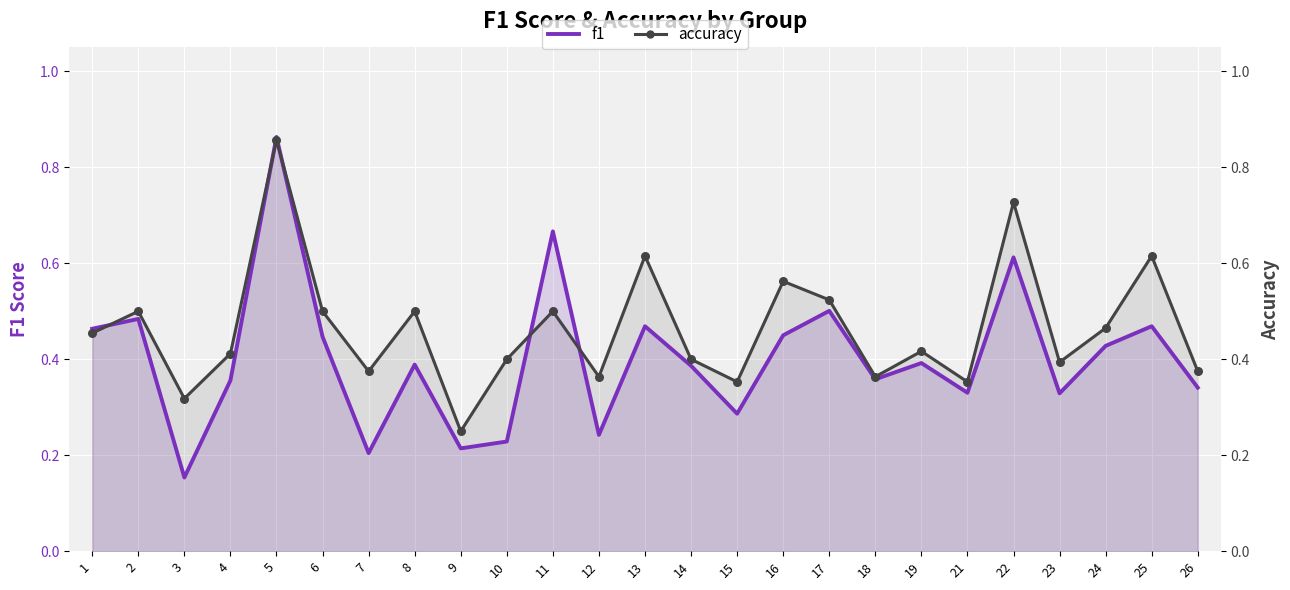

At which category is the sum across all series the highest?

5